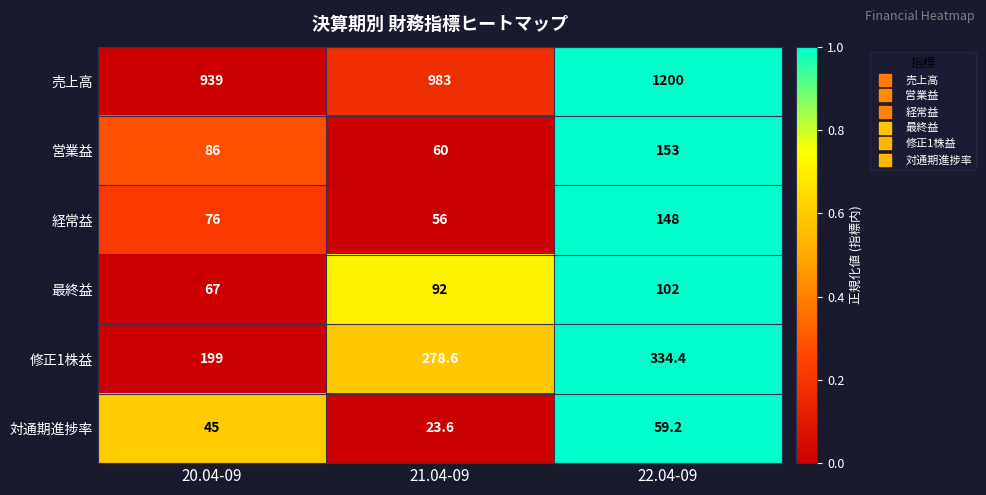

True or false: 対通期進捗率 has a value of 27.3 at 22.04-09.

False